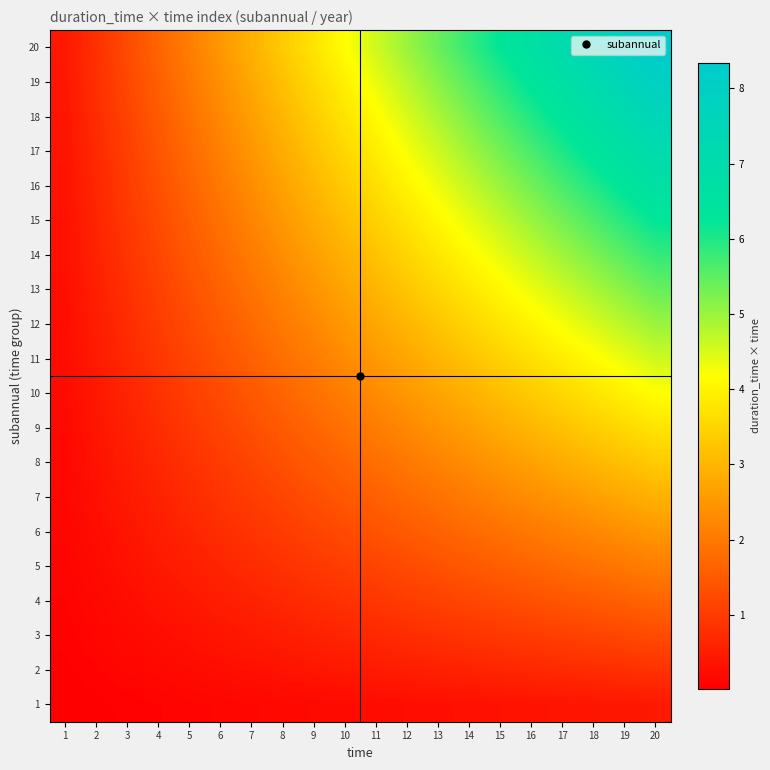

Reading left to right, extract all data points from this chart.

1: 1=0.0	2=0.0	3=0.1	4=0.1	5=0.1	6=0.1	7=0.1	8=0.2	9=0.2	10=0.2	11=0.2	12=0.2	13=0.3	14=0.3	15=0.3	16=0.3	17=0.4	18=0.4	19=0.4	20=0.4
2: 1=0.0	2=0.1	3=0.1	4=0.2	5=0.2	6=0.2	7=0.3	8=0.3	9=0.4	10=0.4	11=0.5	12=0.5	13=0.5	14=0.6	15=0.6	16=0.7	17=0.7	18=0.8	19=0.8	20=0.8
3: 1=0.1	2=0.1	3=0.2	4=0.2	5=0.3	6=0.4	7=0.4	8=0.5	9=0.6	10=0.6	11=0.7	12=0.8	13=0.8	14=0.9	15=0.9	16=1.0	17=1.1	18=1.1	19=1.2	20=1.2
4: 1=0.1	2=0.2	3=0.2	4=0.3	5=0.4	6=0.5	7=0.6	8=0.7	9=0.8	10=0.8	11=0.9	12=1.0	13=1.1	14=1.2	15=1.3	16=1.3	17=1.4	18=1.5	19=1.6	20=1.7
5: 1=0.1	2=0.2	3=0.3	4=0.4	5=0.5	6=0.6	7=0.7	8=0.8	9=0.9	10=1.0	11=1.1	12=1.3	13=1.4	14=1.5	15=1.6	16=1.7	17=1.8	18=1.9	19=2.0	20=2.1
6: 1=0.1	2=0.2	3=0.4	4=0.5	5=0.6	6=0.8	7=0.9	8=1.0	9=1.1	10=1.2	11=1.4	12=1.5	13=1.6	14=1.8	15=1.9	16=2.0	17=2.1	18=2.2	19=2.4	20=2.5
7: 1=0.1	2=0.3	3=0.4	4=0.6	5=0.7	6=0.9	7=1.0	8=1.2	9=1.3	10=1.5	11=1.6	12=1.8	13=1.9	14=2.0	15=2.2	16=2.3	17=2.5	18=2.6	19=2.8	20=2.9
8: 1=0.2	2=0.3	3=0.5	4=0.7	5=0.8	6=1.0	7=1.2	8=1.3	9=1.5	10=1.7	11=1.8	12=2.0	13=2.2	14=2.3	15=2.5	16=2.7	17=2.8	18=3.0	19=3.2	20=3.3
9: 1=0.2	2=0.4	3=0.6	4=0.8	5=0.9	6=1.1	7=1.3	8=1.5	9=1.7	10=1.9	11=2.1	12=2.3	13=2.4	14=2.6	15=2.8	16=3.0	17=3.2	18=3.4	19=3.6	20=3.8
10: 1=0.2	2=0.4	3=0.6	4=0.8	5=1.0	6=1.3	7=1.5	8=1.7	9=1.9	10=2.1	11=2.3	12=2.5	13=2.7	14=2.9	15=3.1	16=3.3	17=3.5	18=3.8	19=4.0	20=4.2
11: 1=0.2	2=0.5	3=0.7	4=0.9	5=1.1	6=1.4	7=1.6	8=1.8	9=2.1	10=2.3	11=2.5	12=2.8	13=3.0	14=3.2	15=3.4	16=3.7	17=3.9	18=4.1	19=4.4	20=4.6
12: 1=0.2	2=0.5	3=0.8	4=1.0	5=1.2	6=1.5	7=1.8	8=2.0	9=2.2	10=2.5	11=2.8	12=3.0	13=3.2	14=3.5	15=3.8	16=4.0	17=4.2	18=4.5	19=4.8	20=5.0
13: 1=0.3	2=0.5	3=0.8	4=1.1	5=1.4	6=1.6	7=1.9	8=2.2	9=2.4	10=2.7	11=3.0	12=3.3	13=3.5	14=3.8	15=4.1	16=4.3	17=4.6	18=4.9	19=5.1	20=5.4
14: 1=0.3	2=0.6	3=0.9	4=1.2	5=1.5	6=1.8	7=2.0	8=2.3	9=2.6	10=2.9	11=3.2	12=3.5	13=3.8	14=4.1	15=4.4	16=4.7	17=5.0	18=5.2	19=5.5	20=5.8
15: 1=0.3	2=0.6	3=0.9	4=1.3	5=1.6	6=1.9	7=2.2	8=2.5	9=2.8	10=3.1	11=3.4	12=3.8	13=4.1	14=4.4	15=4.7	16=5.0	17=5.3	18=5.6	19=5.9	20=6.3
16: 1=0.3	2=0.7	3=1.0	4=1.3	5=1.7	6=2.0	7=2.3	8=2.7	9=3.0	10=3.3	11=3.7	12=4.0	13=4.3	14=4.7	15=5.0	16=5.3	17=5.7	18=6.0	19=6.3	20=6.7
17: 1=0.4	2=0.7	3=1.1	4=1.4	5=1.8	6=2.1	7=2.5	8=2.8	9=3.2	10=3.5	11=3.9	12=4.2	13=4.6	14=5.0	15=5.3	16=5.7	17=6.0	18=6.4	19=6.7	20=7.1
18: 1=0.4	2=0.8	3=1.1	4=1.5	5=1.9	6=2.3	7=2.6	8=3.0	9=3.4	10=3.8	11=4.1	12=4.5	13=4.9	14=5.3	15=5.6	16=6.0	17=6.4	18=6.8	19=7.1	20=7.5
19: 1=0.4	2=0.8	3=1.2	4=1.6	5=2.0	6=2.4	7=2.8	8=3.2	9=3.6	10=4.0	11=4.4	12=4.8	13=5.1	14=5.5	15=5.9	16=6.3	17=6.7	18=7.1	19=7.5	20=7.9
20: 1=0.4	2=0.8	3=1.3	4=1.7	5=2.1	6=2.5	7=2.9	8=3.3	9=3.8	10=4.2	11=4.6	12=5.0	13=5.4	14=5.8	15=6.3	16=6.7	17=7.1	18=7.5	19=7.9	20=8.3